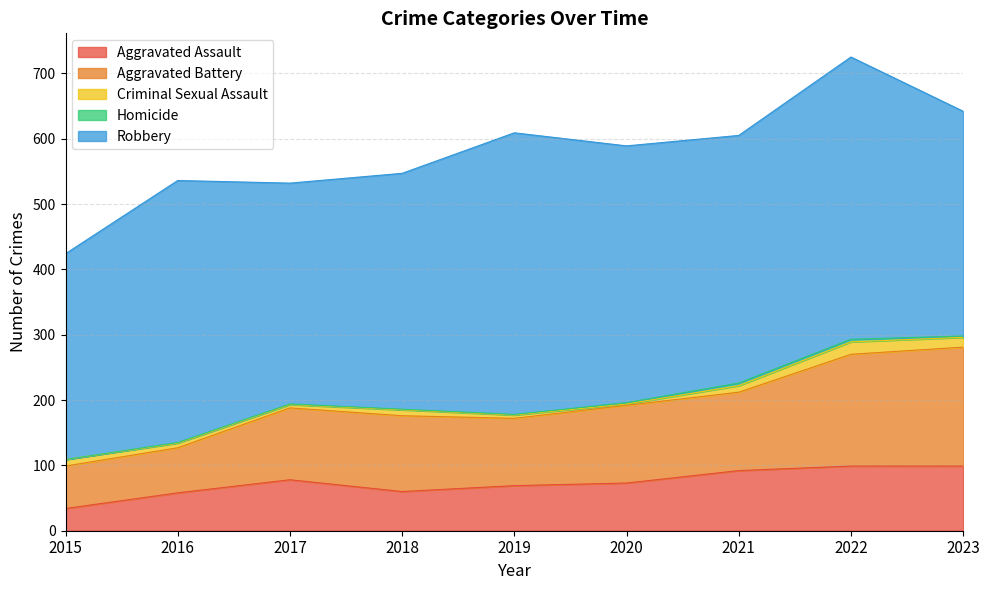

At which label is Aggravated Assault closest to 66?

2019